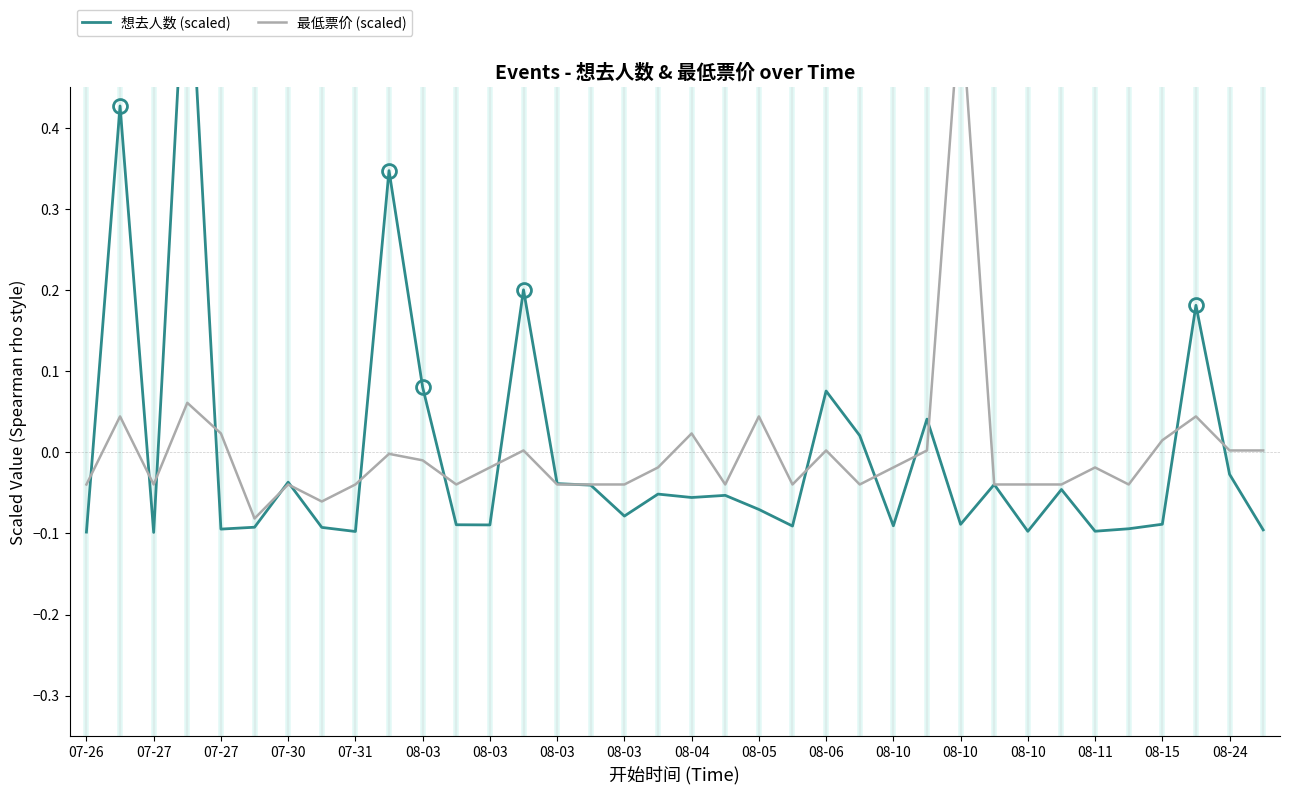

At how many categories does at least one series exceed 0?

16